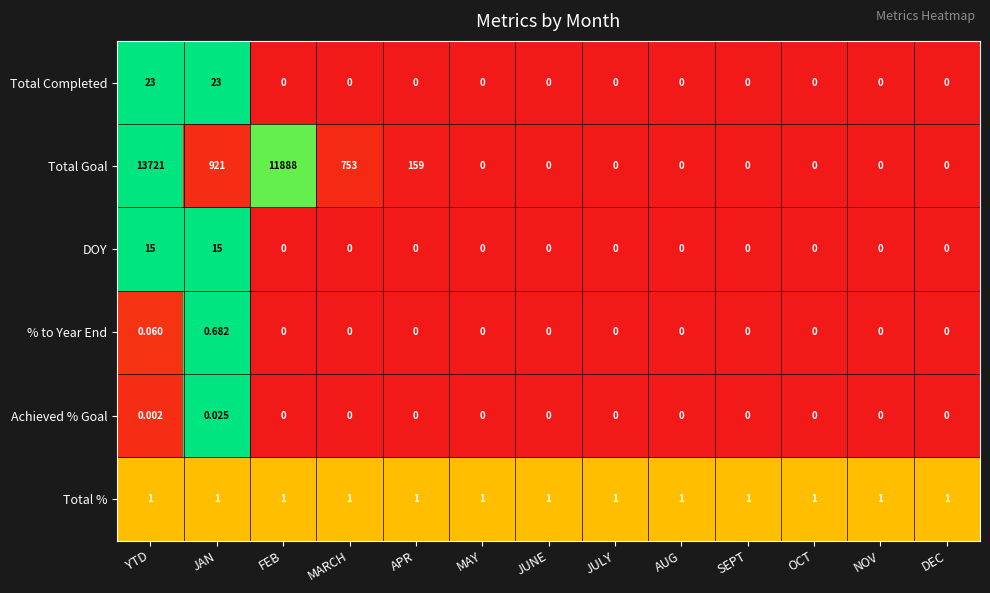

Rank the series by their maximum value, from lowest to highest.

Achieved % Goal, % to Year End, Total %, DOY, Total Completed, Total Goal